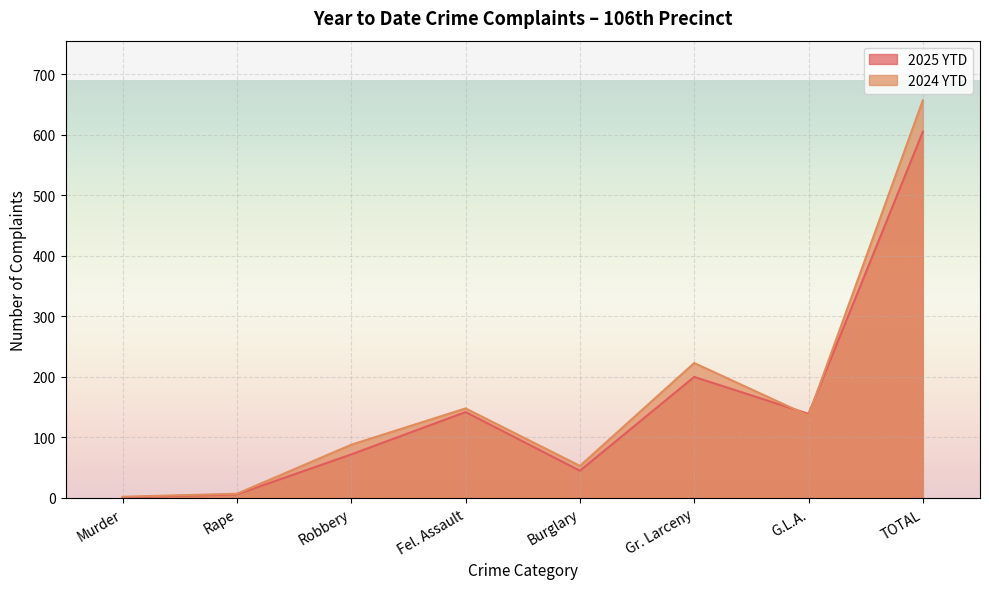

At which category does 2024 YTD reach its first local valley?

Burglary